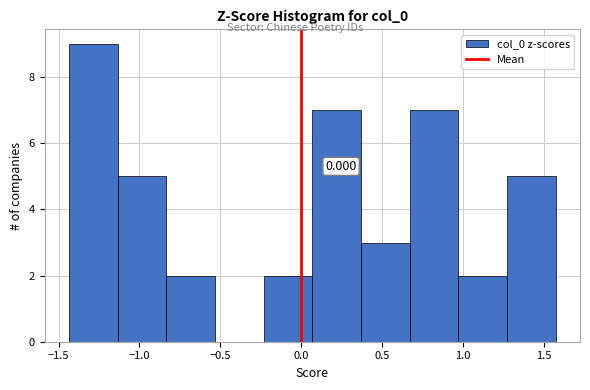

Over which range of the x-axis is the bar tallest?

-1.45 to -1.15